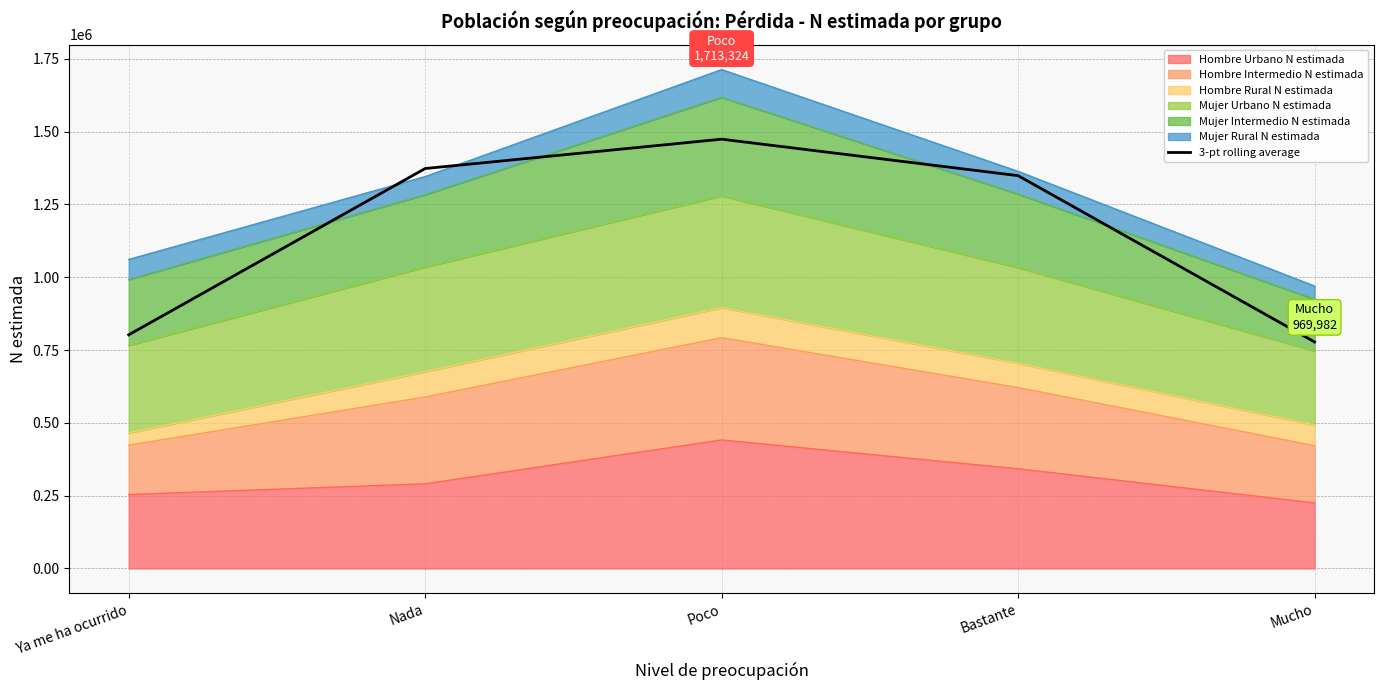

Rank the categories by value from lowest to highest.

Mucho, Ya me ha ocurrido, Bastante, Nada, Poco